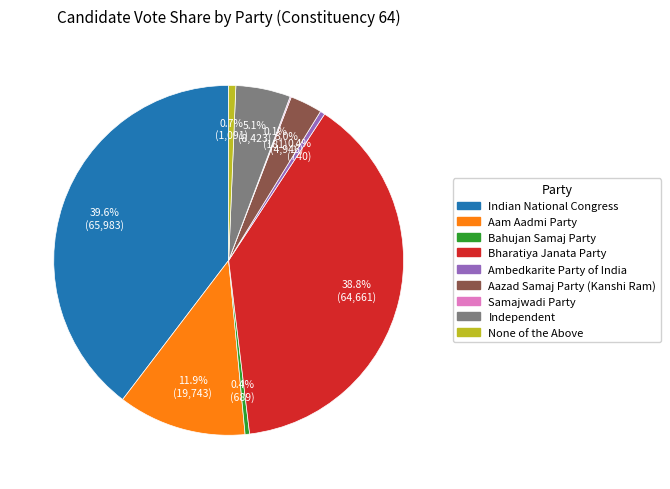

True or false: Independent accounts for 1% of the total.

False